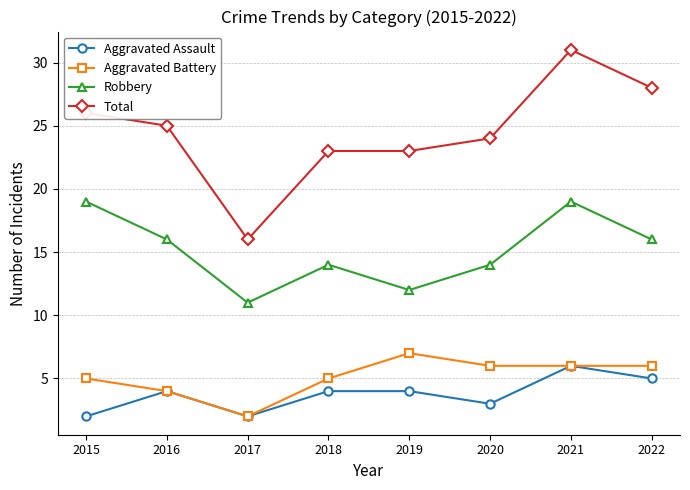

True or false: Robbery and Total cross at least once.

False